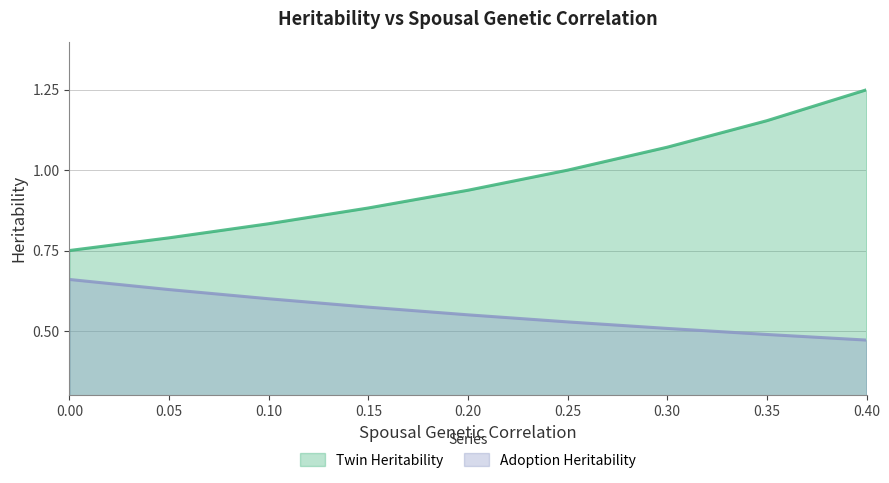

Which category has the highest value in the Twin Heritability series?

0.40